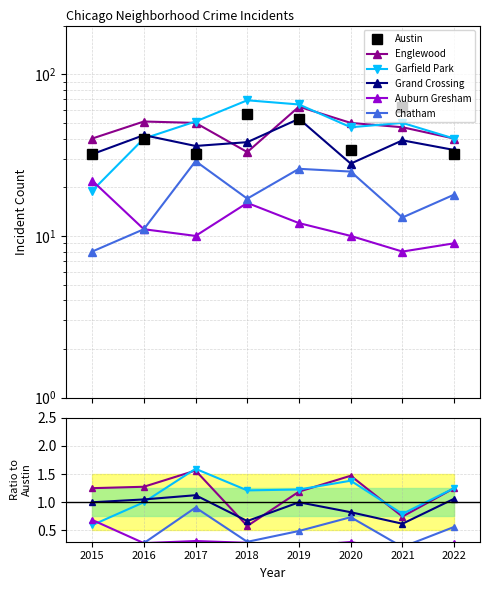

At which label is Auburn Gresham closest to 0?

2021